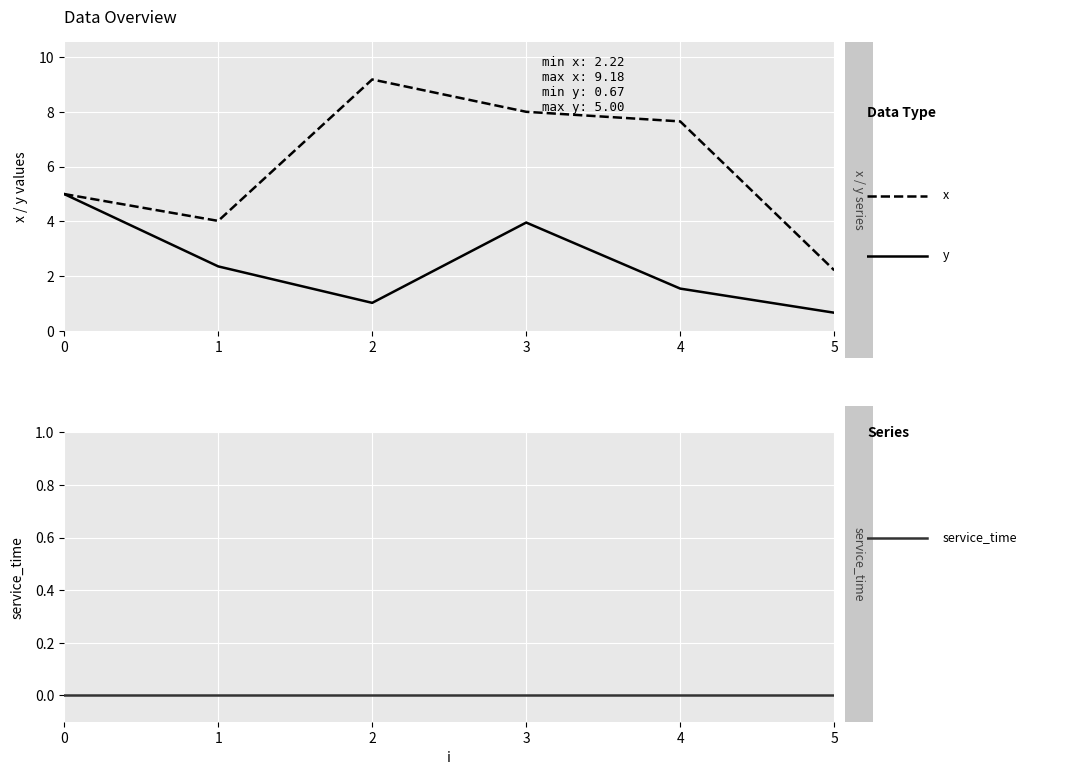

True or false: y has a value of 4.0 at 3.

True